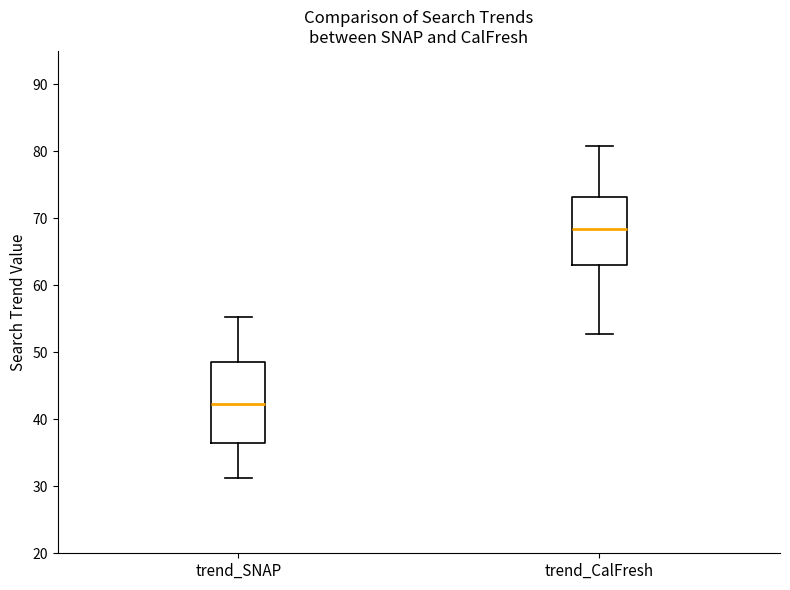

Which box has the lowest median line?

trend_SNAP